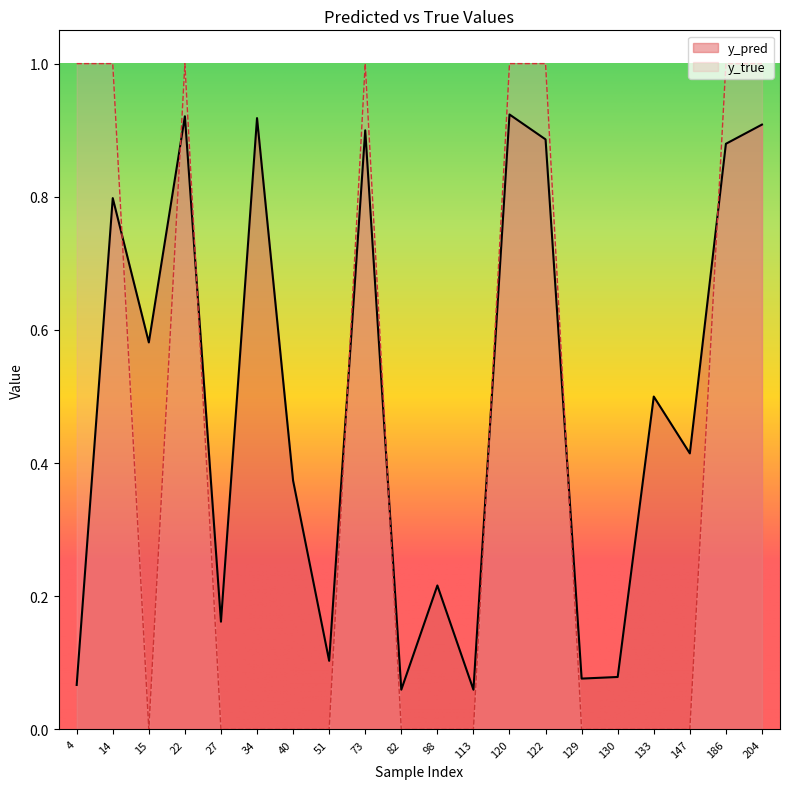

Between which two adjacent categories do y_pred and y_true first intersect?

14 and 15